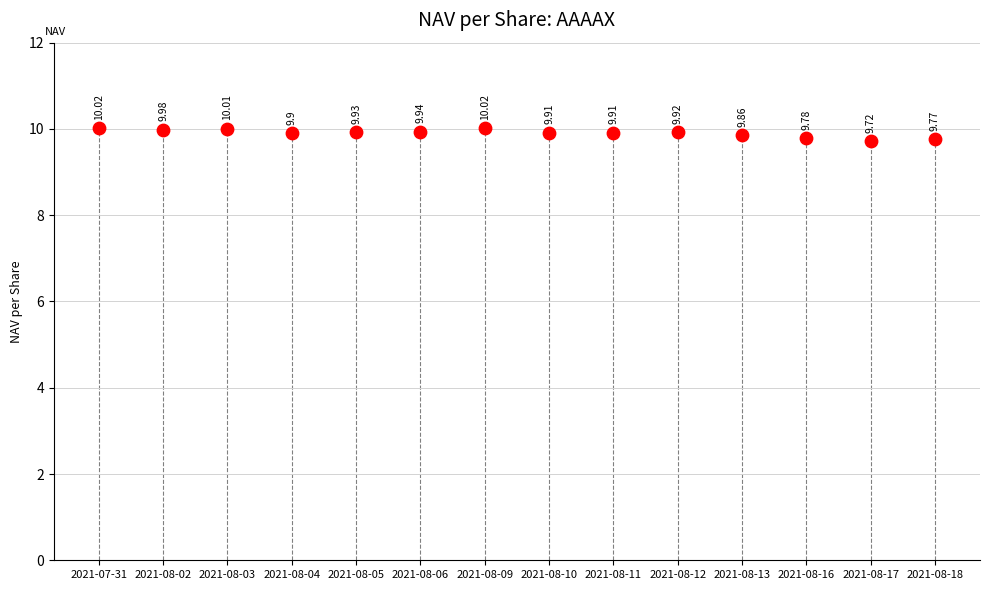

What is the range of Y values (max minus min)?

0.3